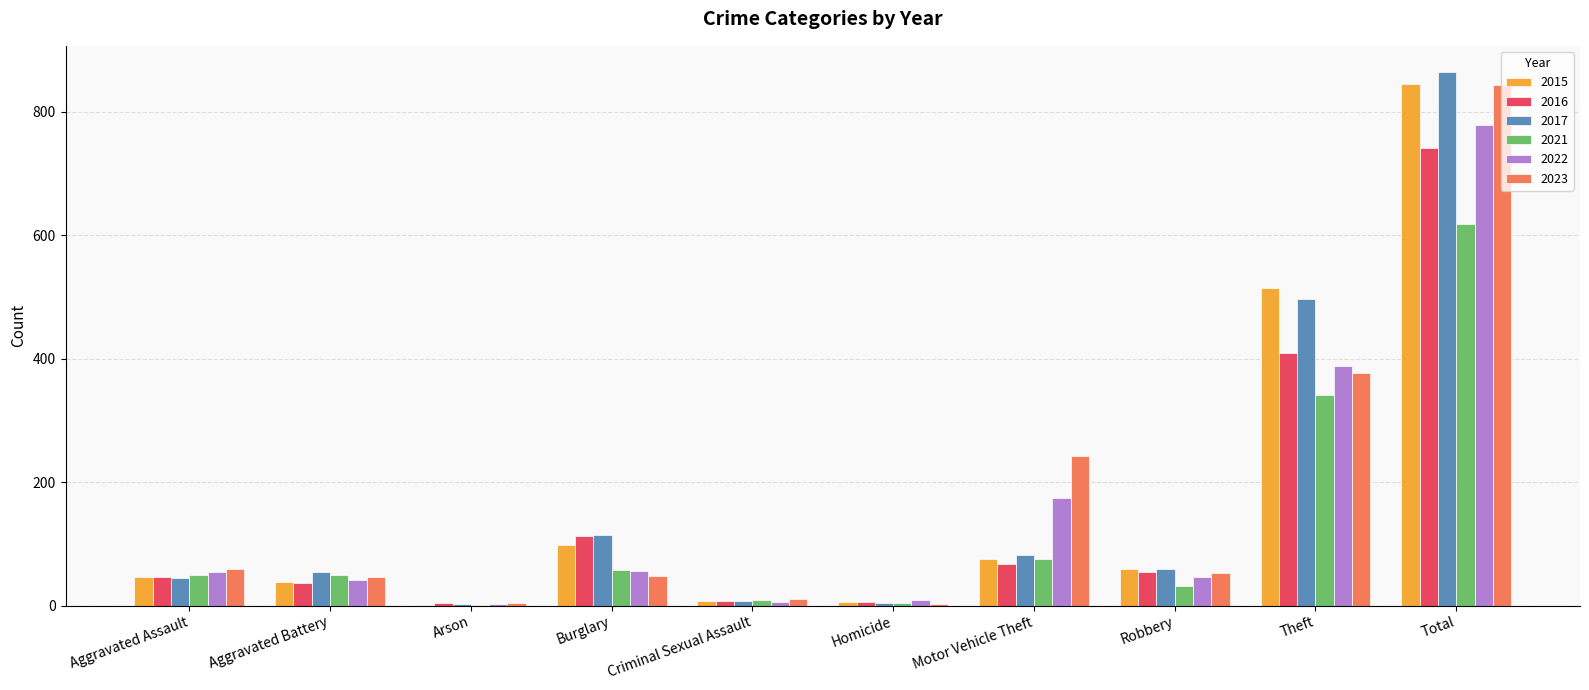

At which category is the sum across all series the highest?

Total